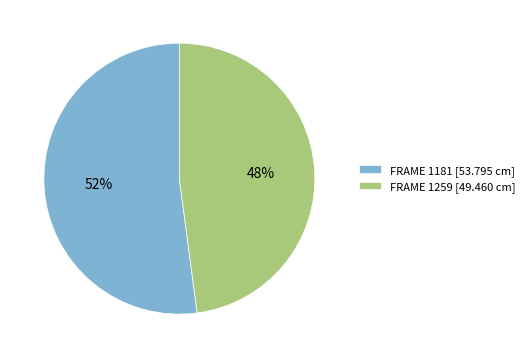

Do FRAME 1181 [53.795 cm] and FRAME 1259 [49.460 cm] together represent more than half of the pie?

Yes